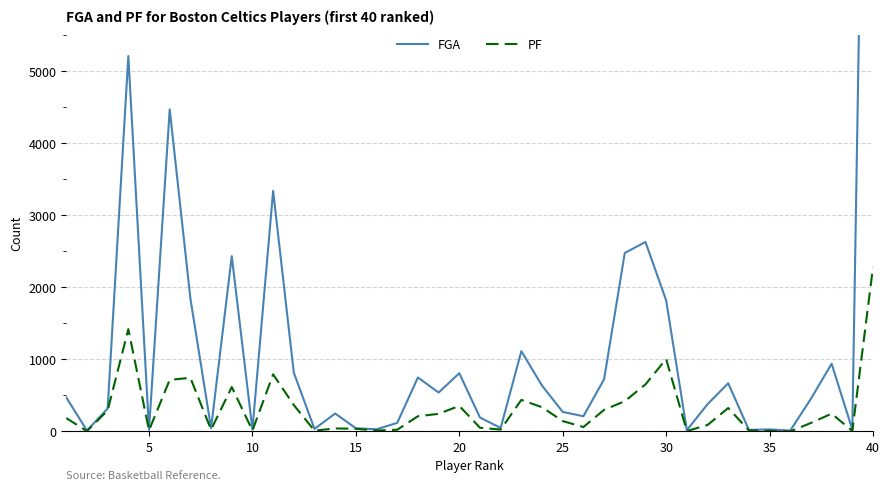

True or false: FGA and PF cross at least once.

False